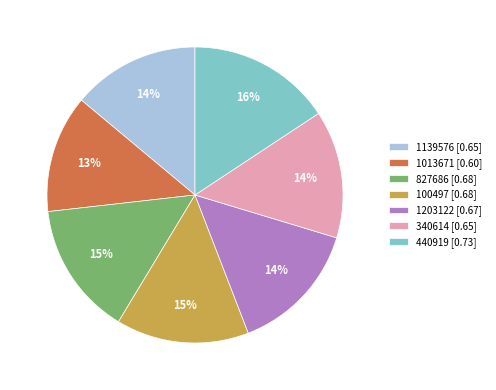

Which slice is the smallest?

1013671